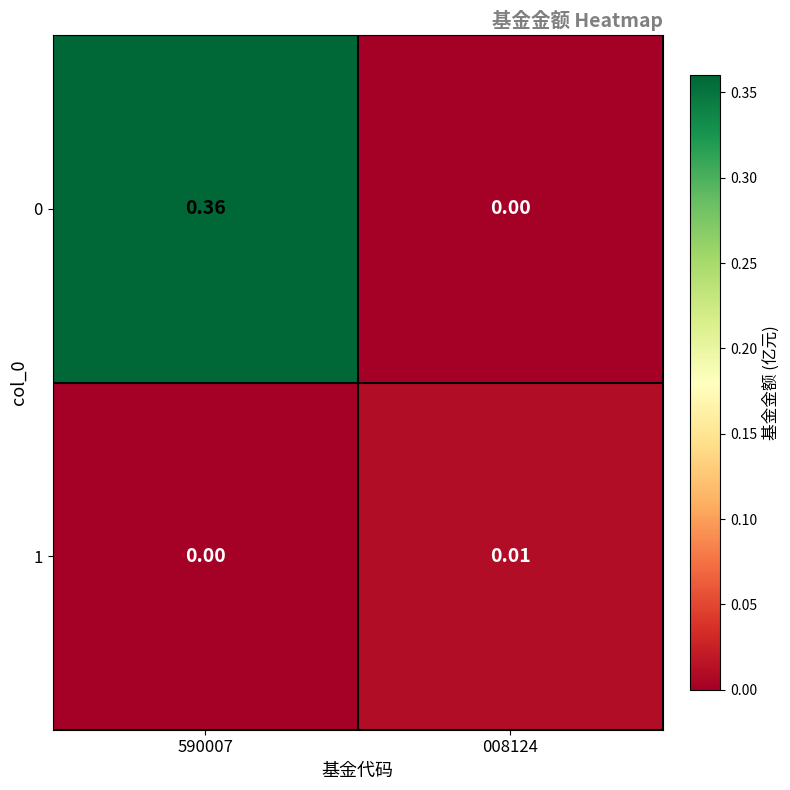

How many categories are shown in the chart?

2